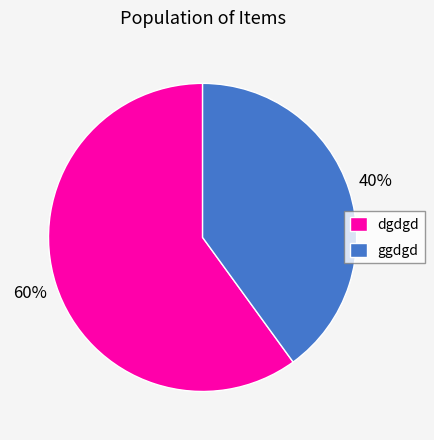

How many slices are in this pie chart?

2